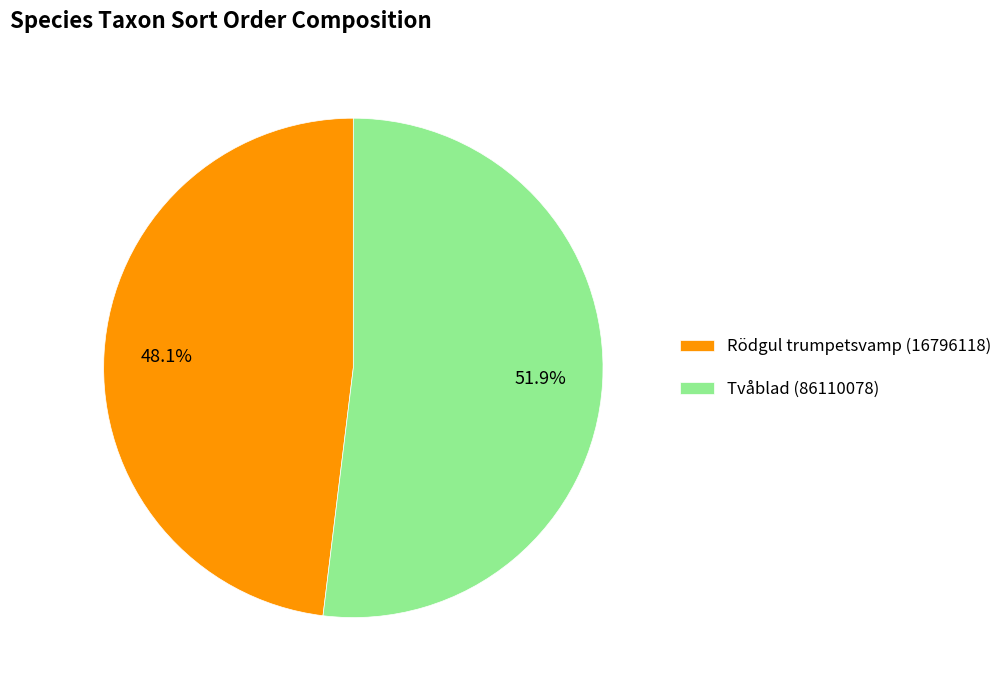

To the nearest percent, what is the combined percentage of Rödgul trumpetsvamp (16796118) and Tvåblad (86110078)?

100%